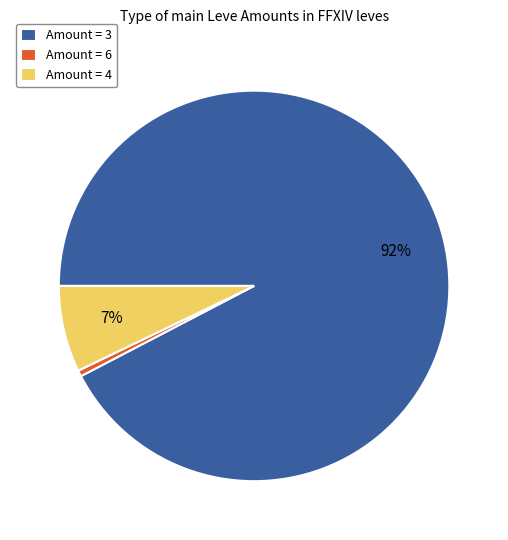

How many slices are in this pie chart?

3